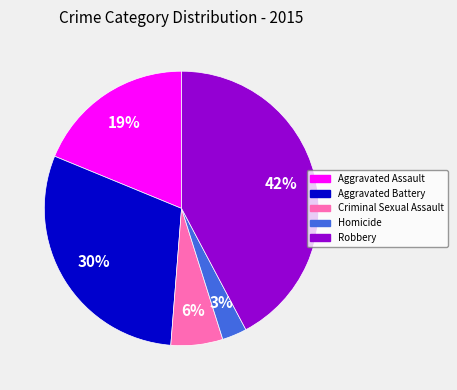

Which category has the smallest portion of the pie?

Homicide